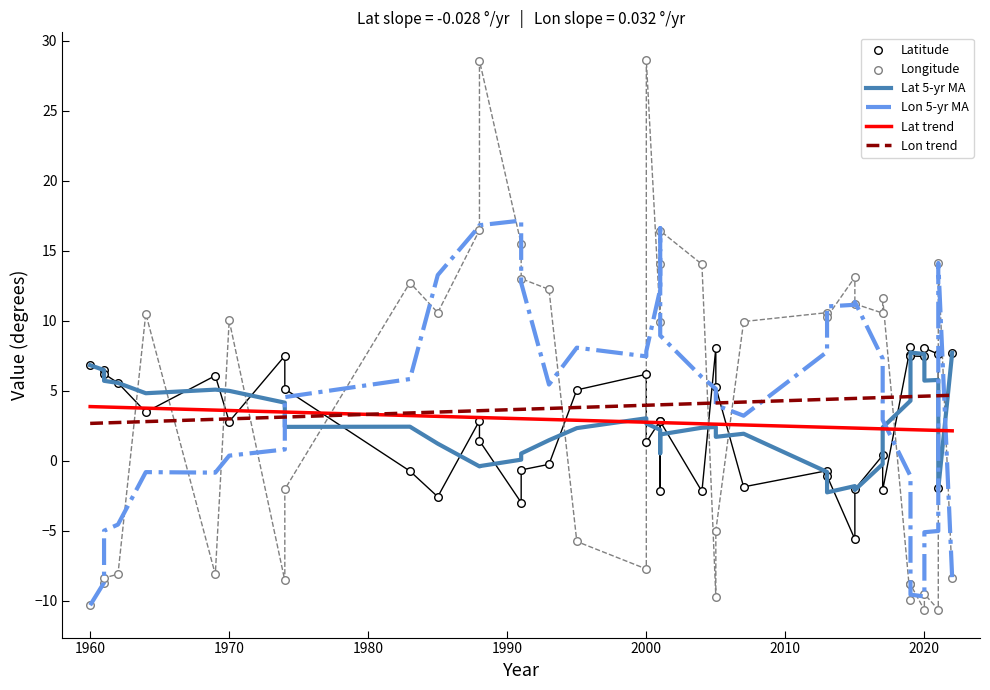

Which series reaches the maximum Y coordinate?

Longitude